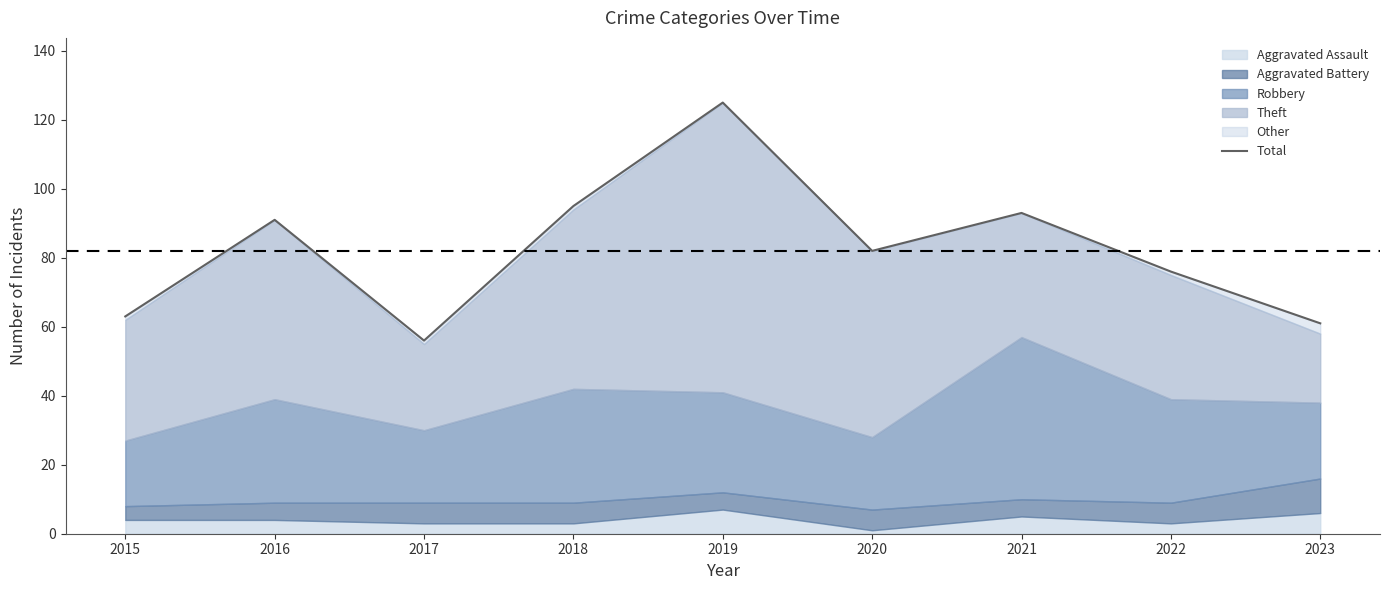

Which has a higher value, 2015 or 2023?

2015